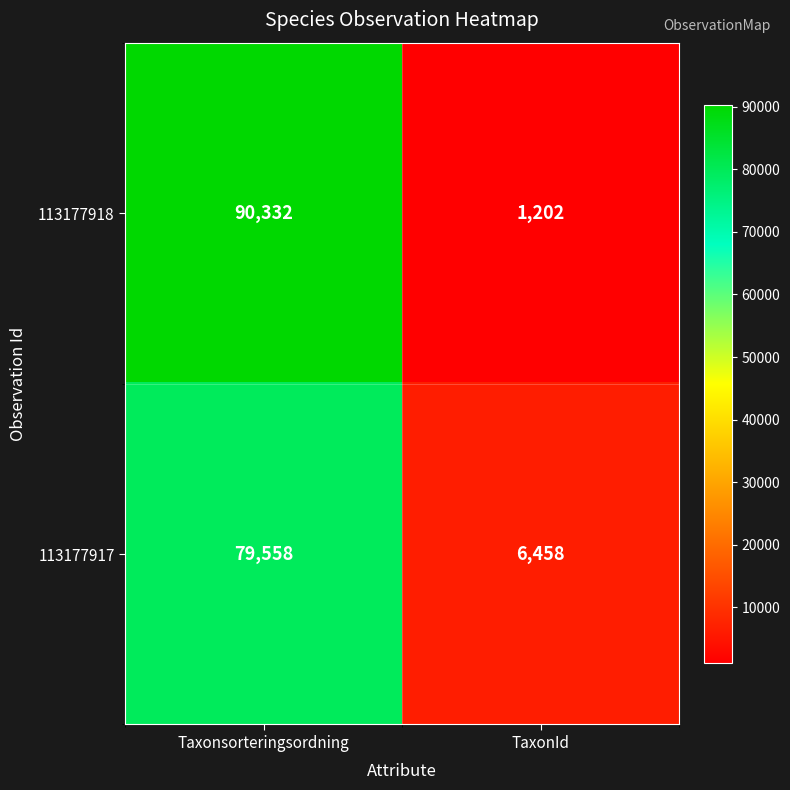

The value of 113177918 at TaxonId is 529. True or false?

False